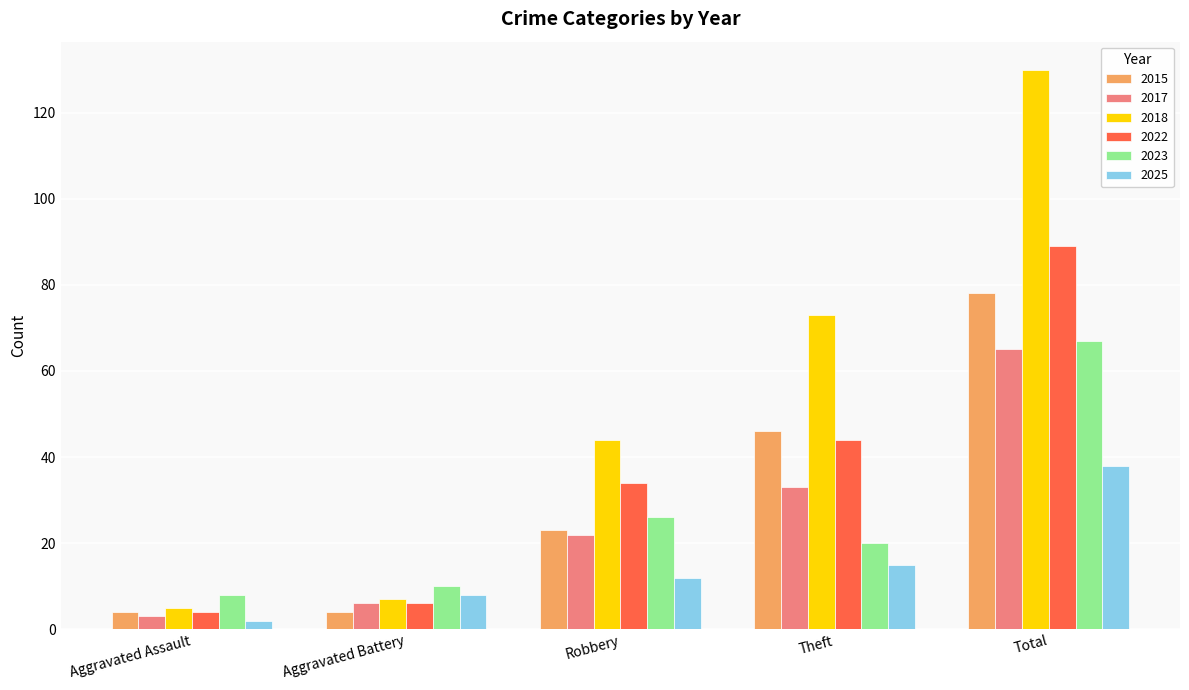

At how many categories does at least one series exceed 27?

3